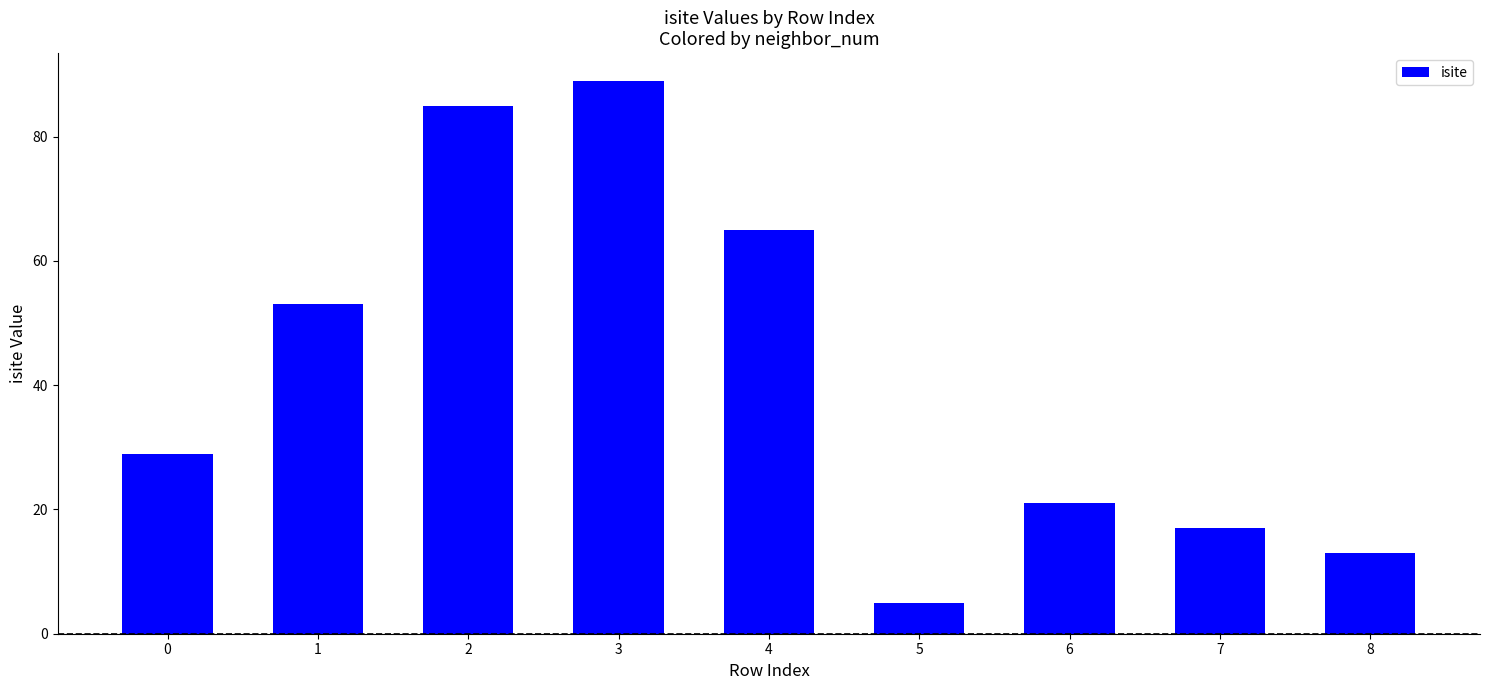

At which category does the chart reach its peak across all series?

3